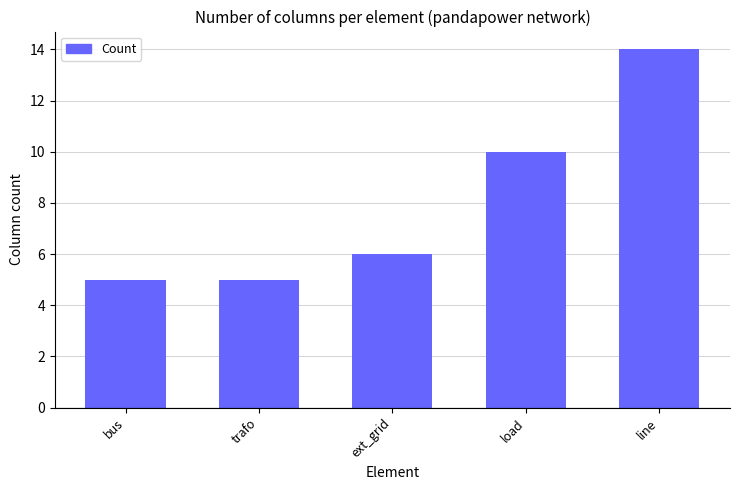

What position from the right is ext_grid?

3